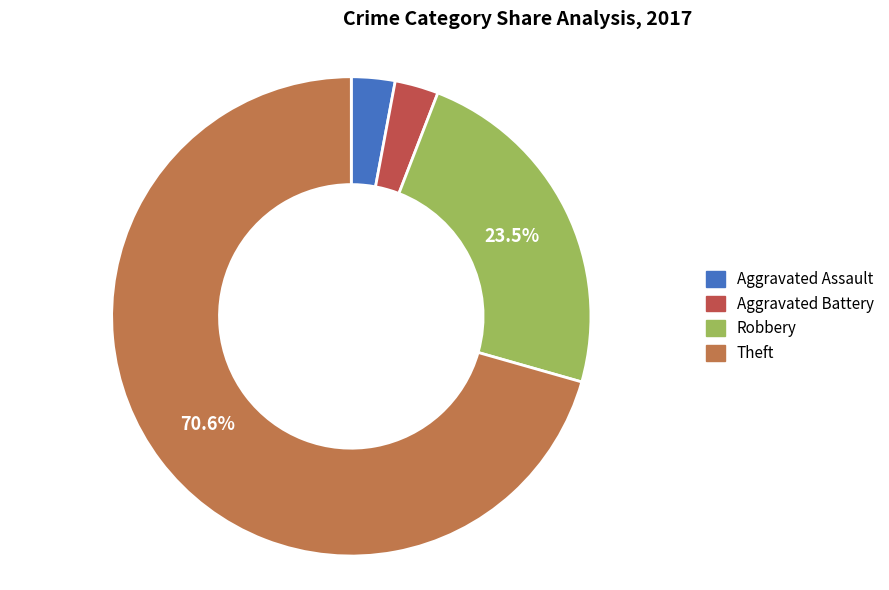

Is it true that Aggravated Battery is 3% of the pie?

True